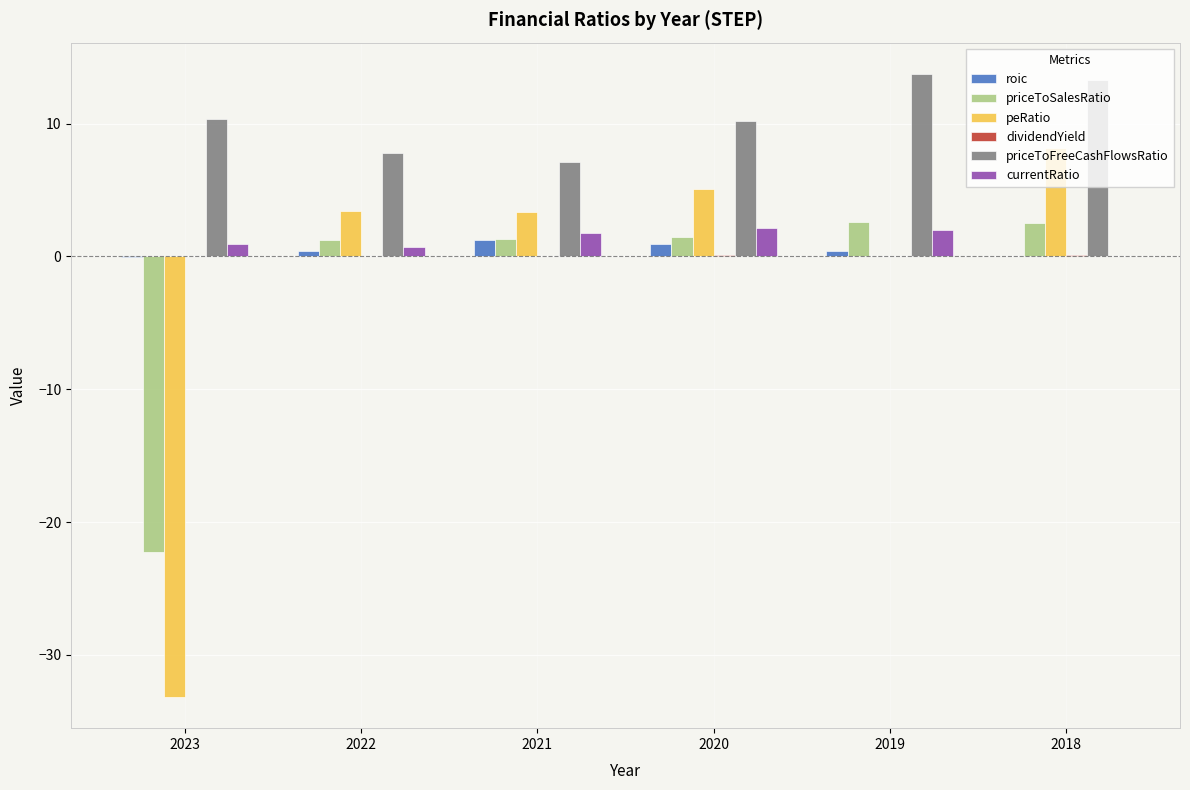

Between 2019 and 2018, which series saw the biggest shift?

peRatio